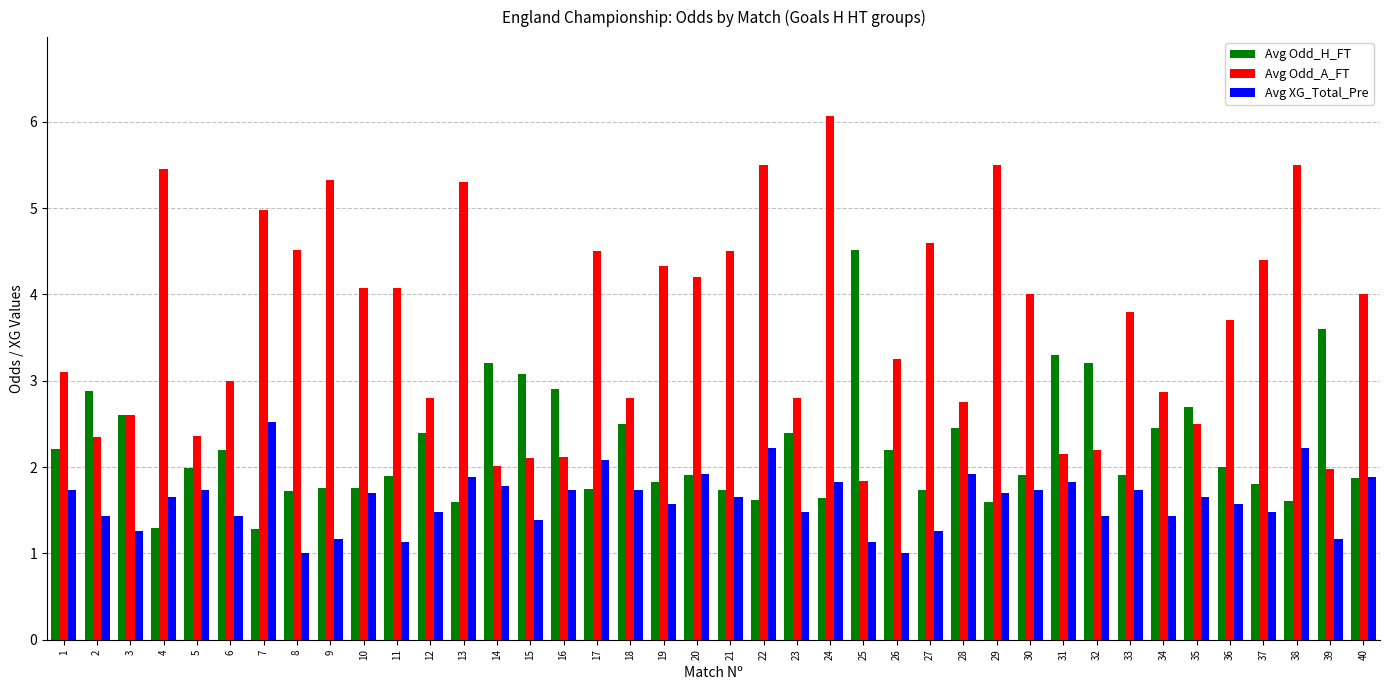

The Avg Odd_A_FT series shows 3.7 at 36. True or false?

True